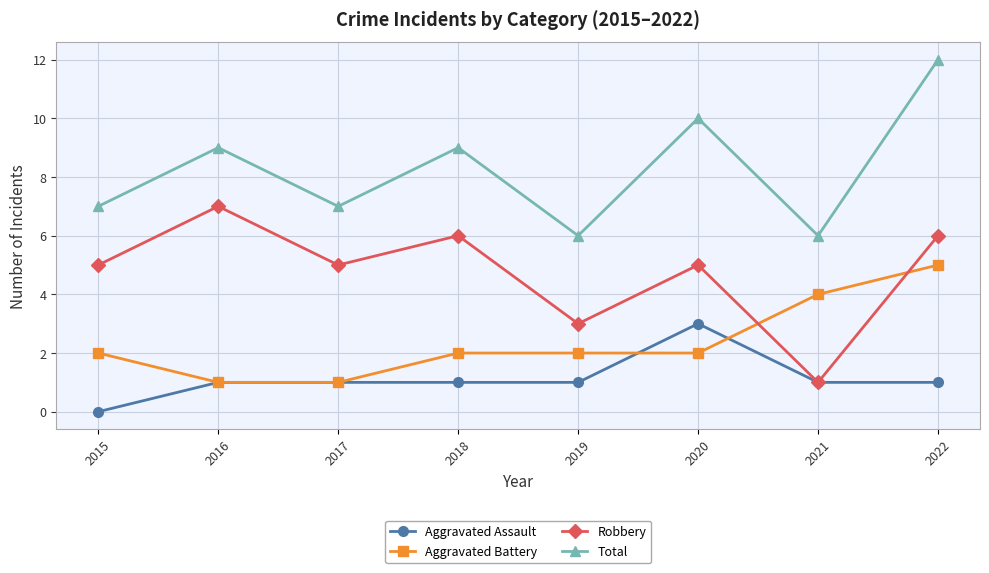

At which category is the sum across all series the highest?

2022